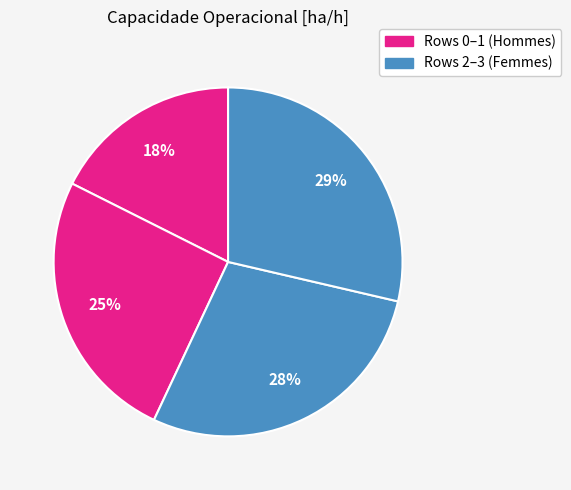

How many segments does this pie chart have?

4